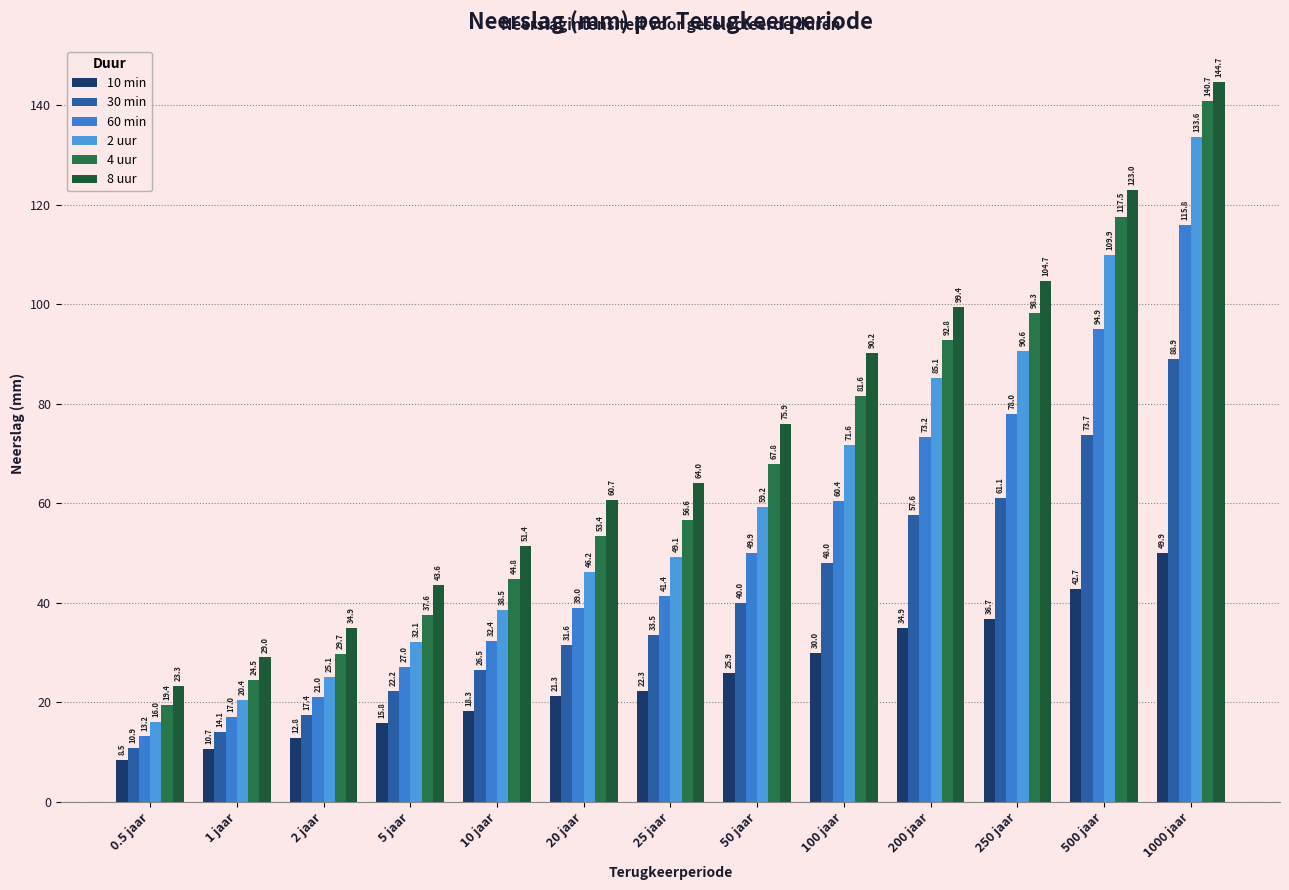

How many bars are there in each group?

6